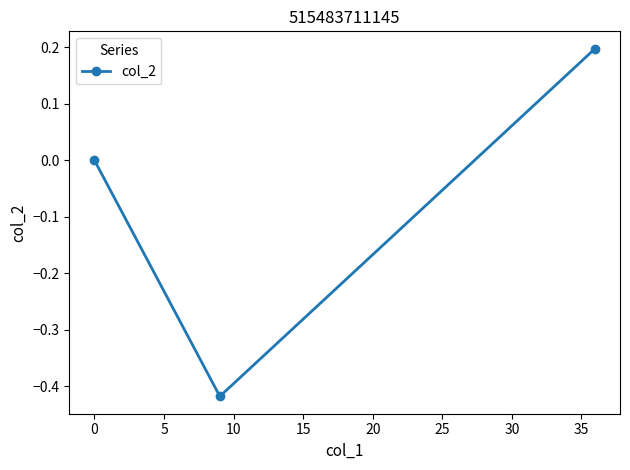

What is the value of the 3rd point from the left?

0.2